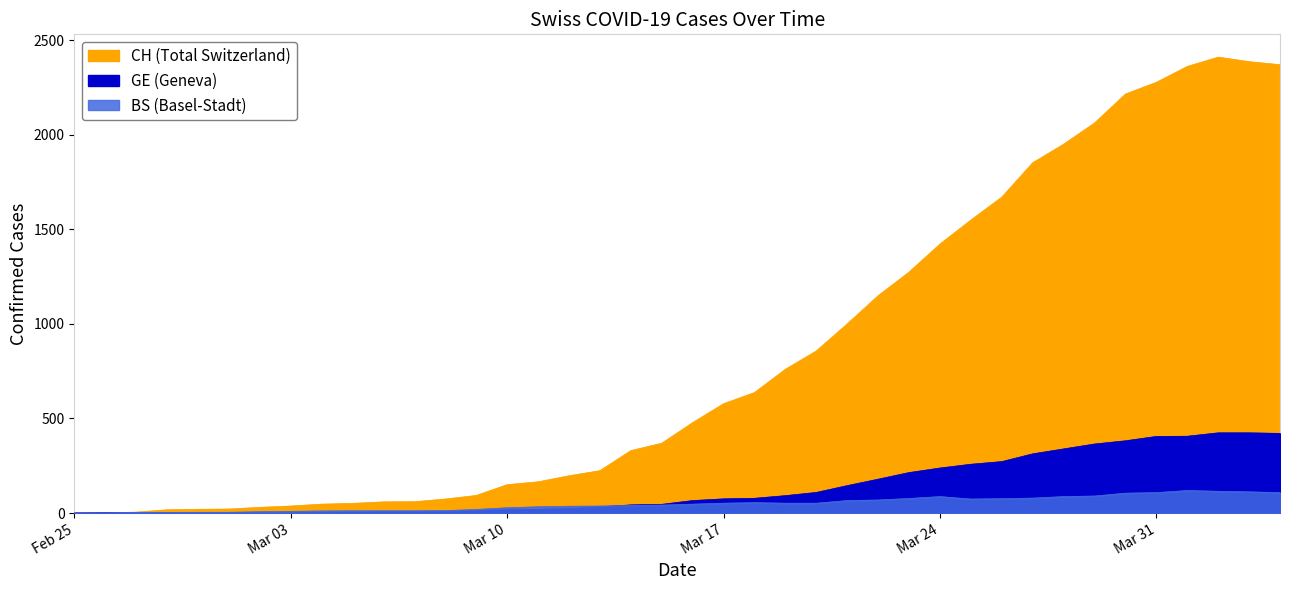

Which category has the highest value across all series?

2020-04-02